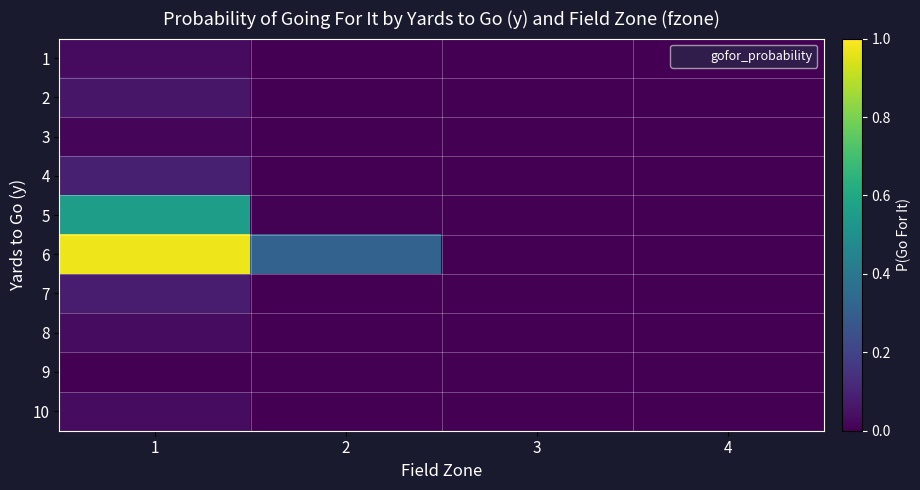

Which has a higher value, 1 or 3?

1